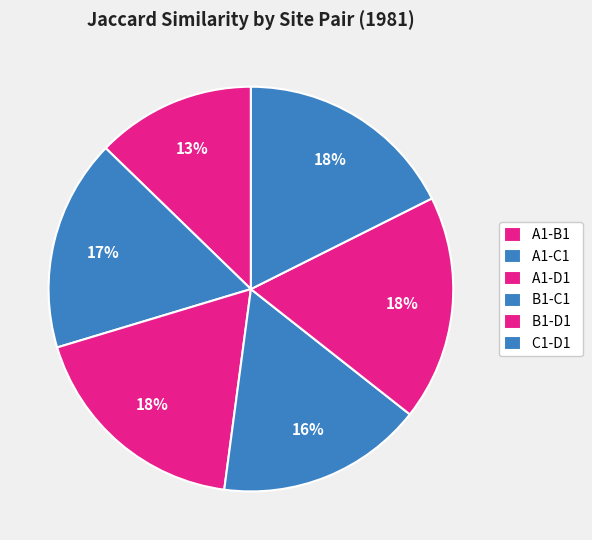

To the nearest percent, what percentage of the pie is B1-D1?

18%